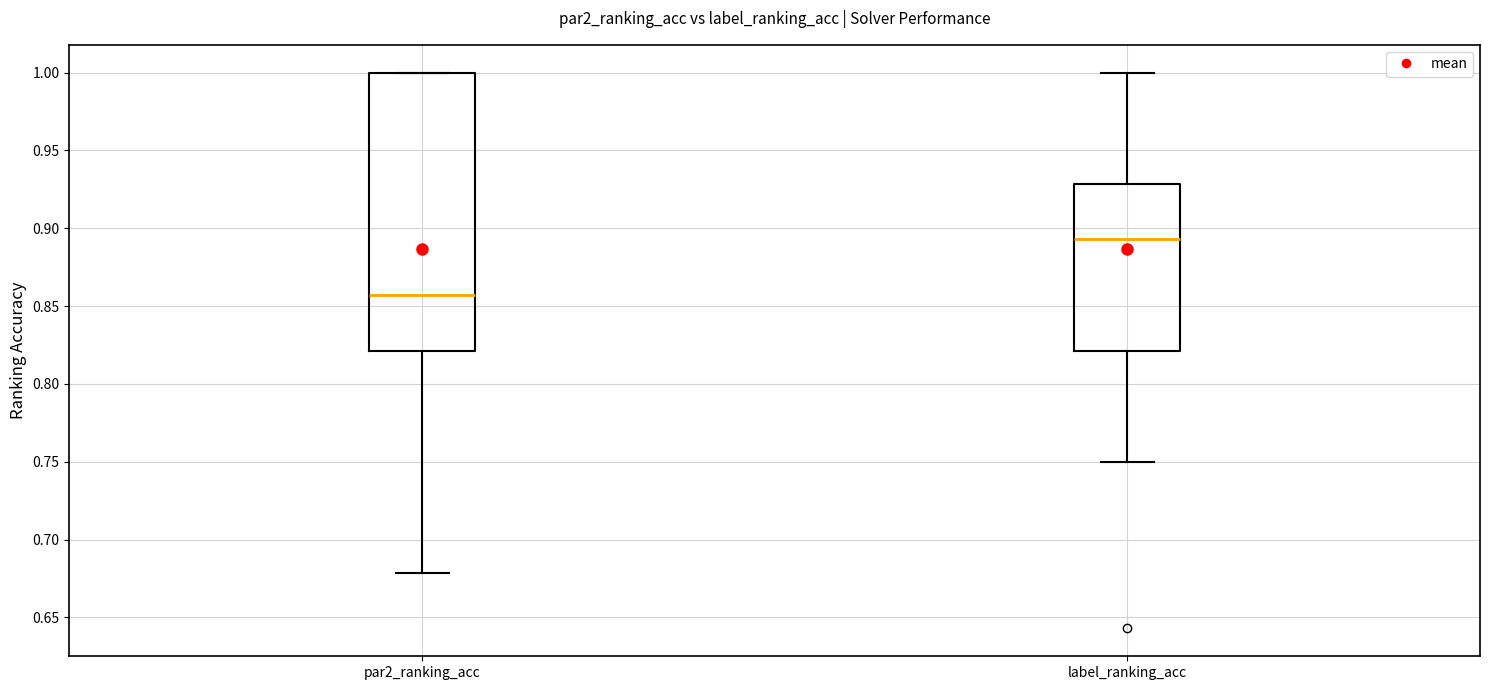

Where does the median line of the box for par2_ranking_acc sit on the y-axis? The values are not printed on the chart, so give them approximately, as read against the axis.

0.855